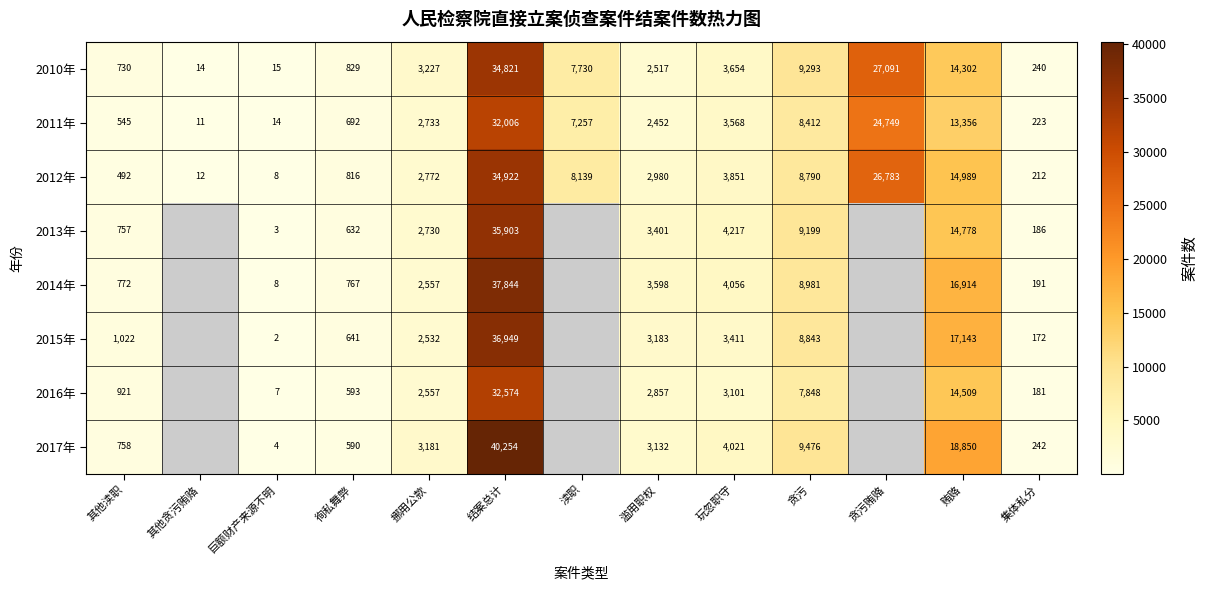

What is the greatest value displayed?

40254.0